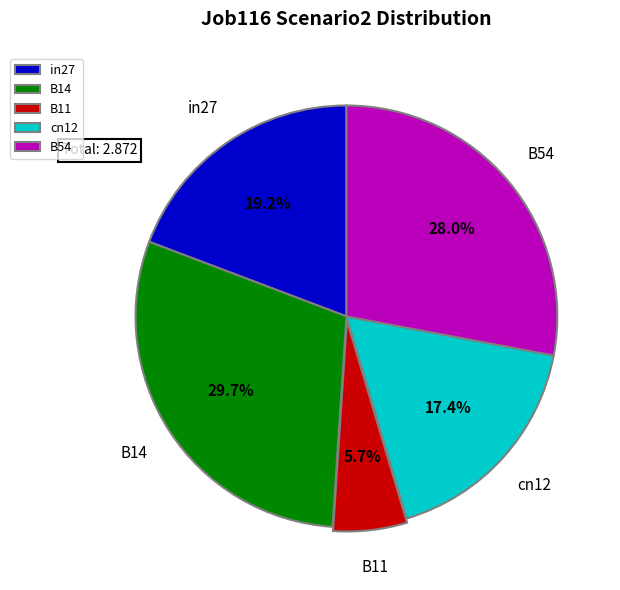

To the nearest percent, what is the combined percentage of B54 and B14?

58%